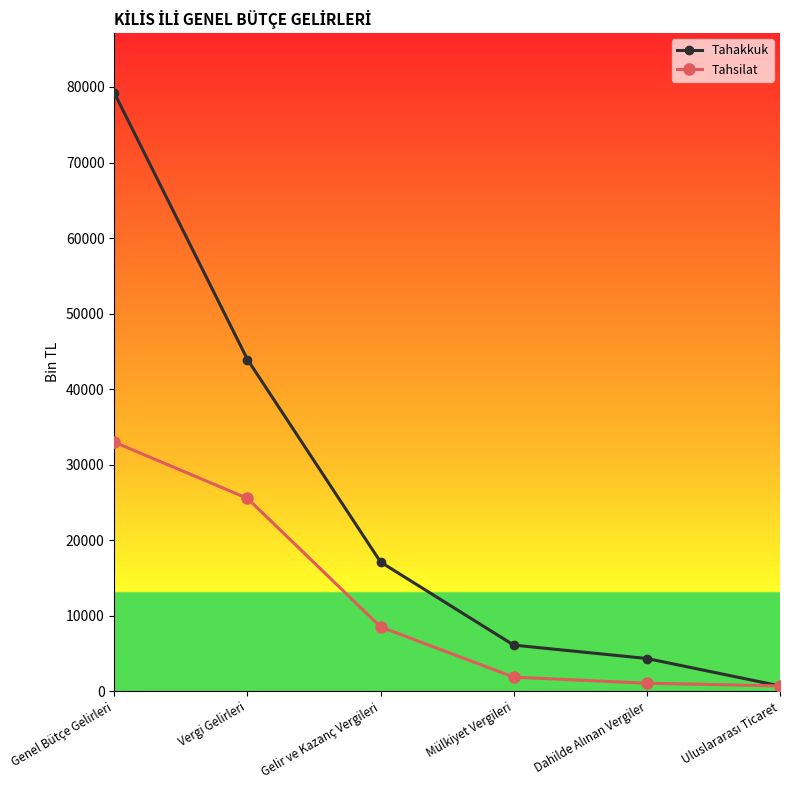

True or false: Tahsilat has a value of 12642 at Gelir ve Kazanç Vergileri.

False